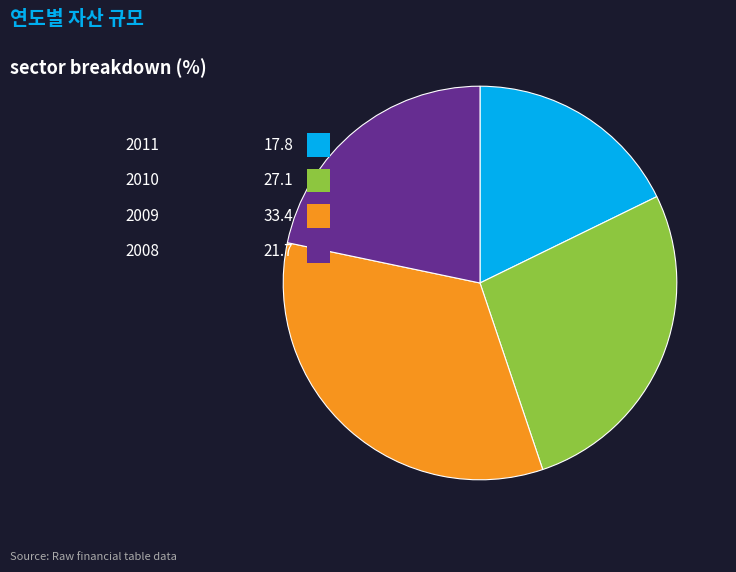

What is the smallest slice in the pie chart?

2011